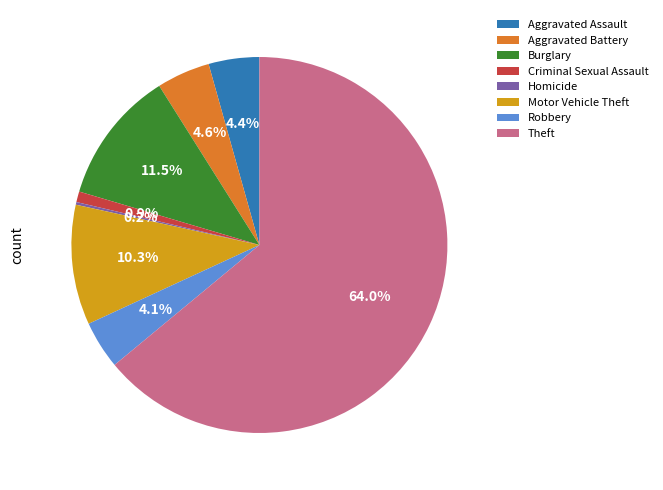

To the nearest percent, what is the average slice percentage?

12%